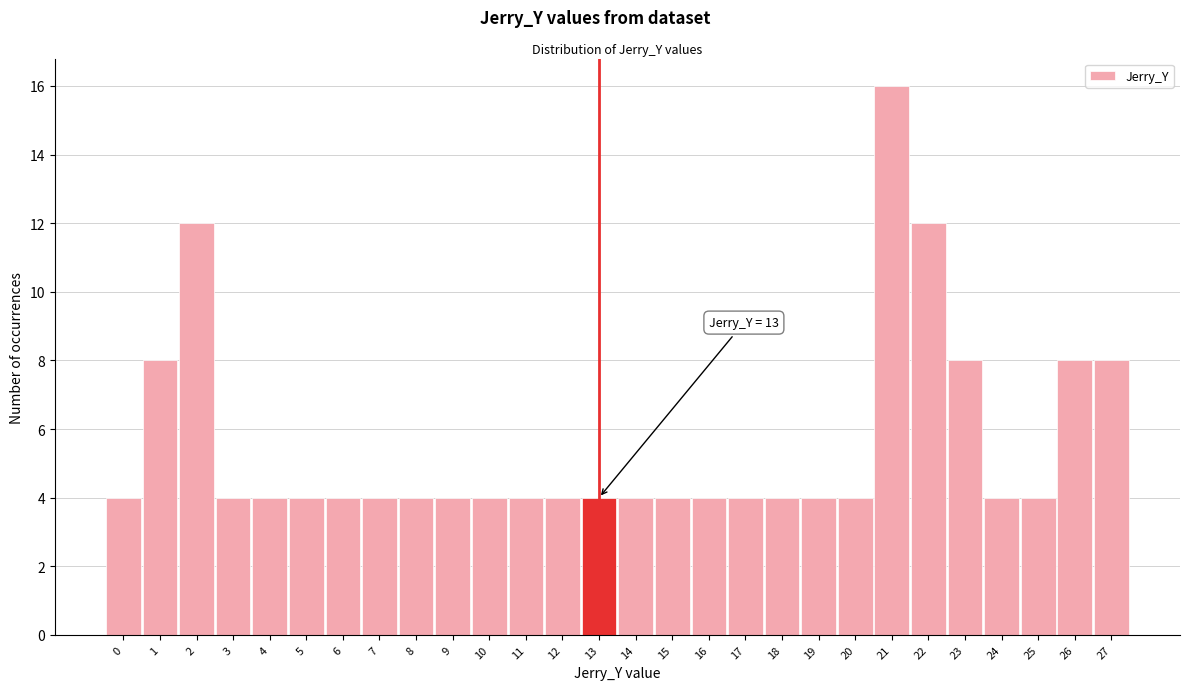

Which range on the x-axis has the tallest bar?

20.5 to 21.5